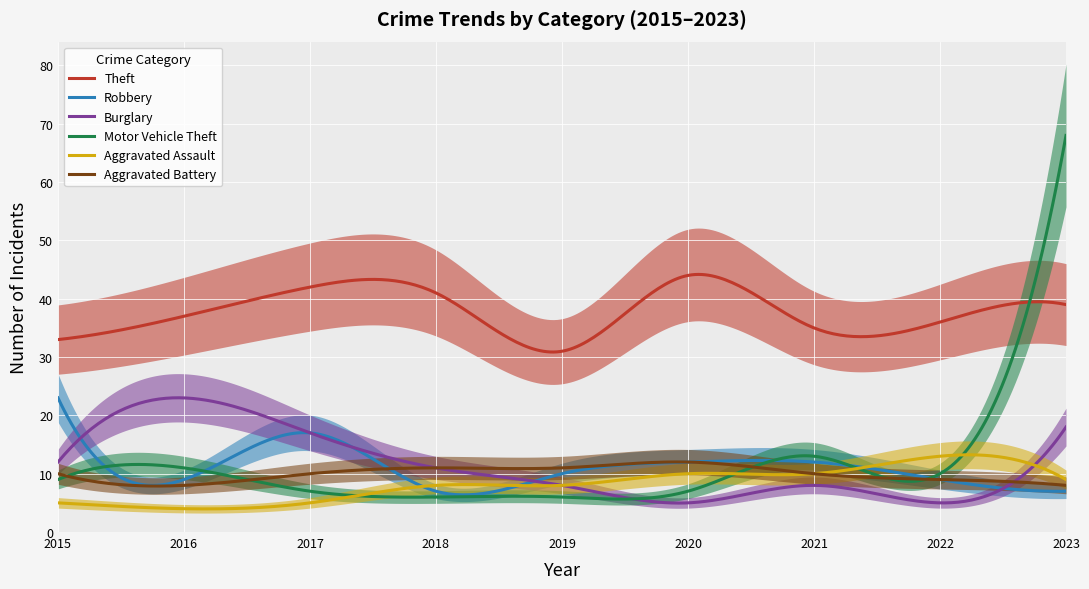

How many data points in Theft are less than 37?

4